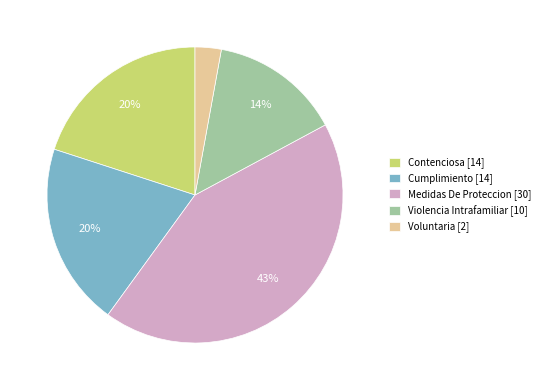

To the nearest percent, what percentage of the pie is Voluntaria?

3%